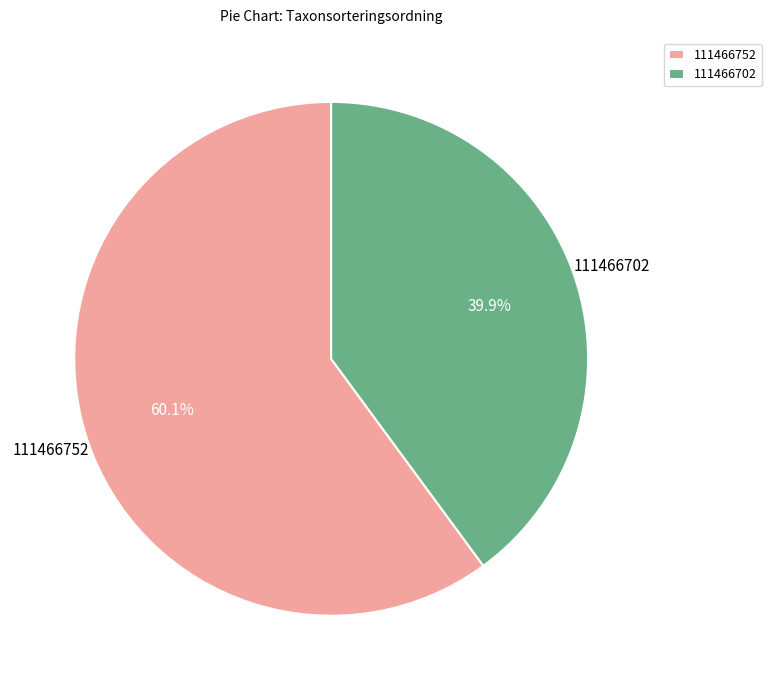

To the nearest percent, what is the average slice percentage?

50%